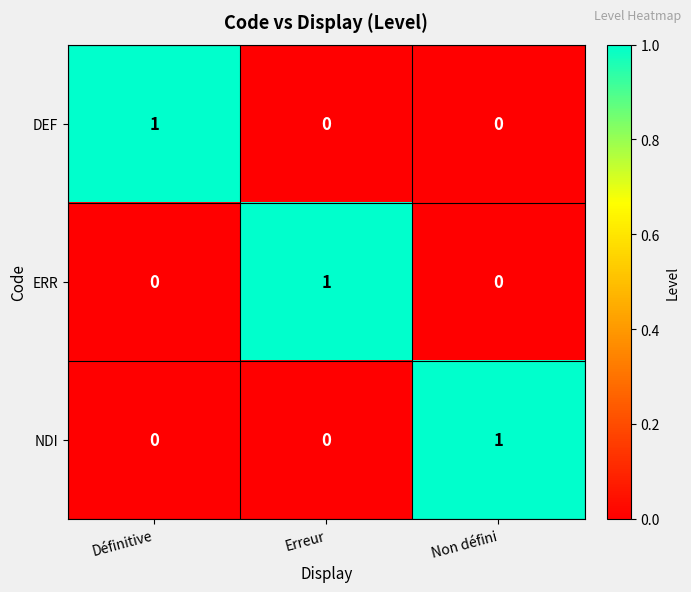

The NDI series shows 2 at Non défini. True or false?

False